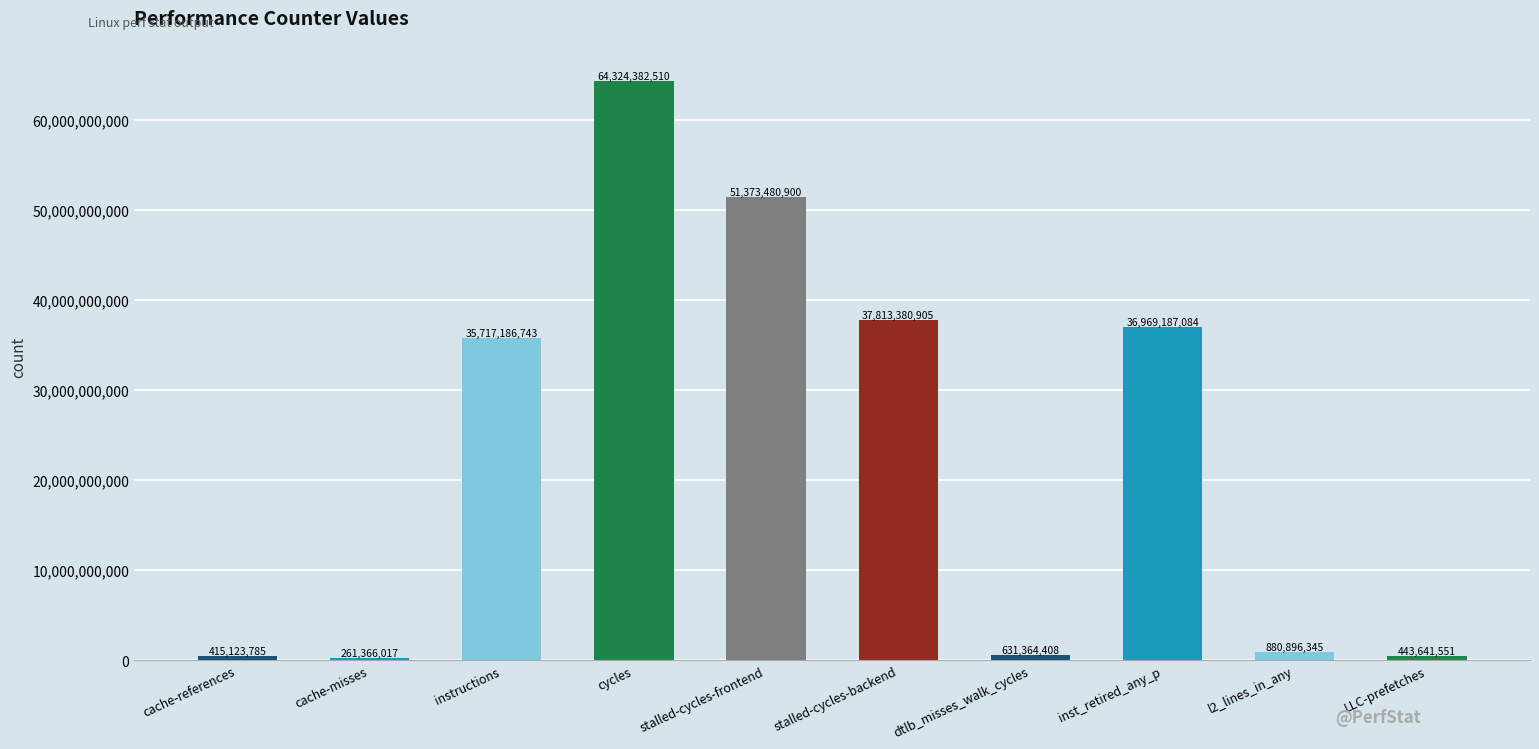

What is the label of the 7th bar from the left?

dtlb_misses_walk_cycles